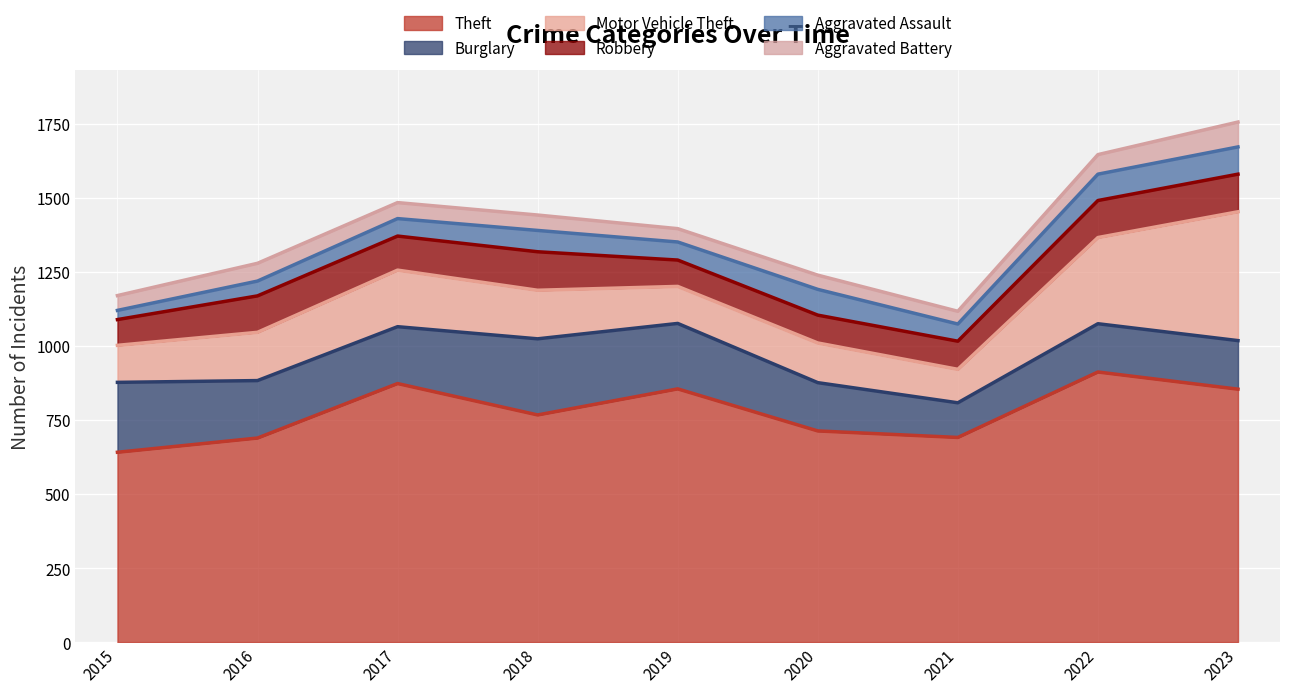

In Motor Vehicle Theft, how many points are higher than both neighbors (excluding endpoints)?

2